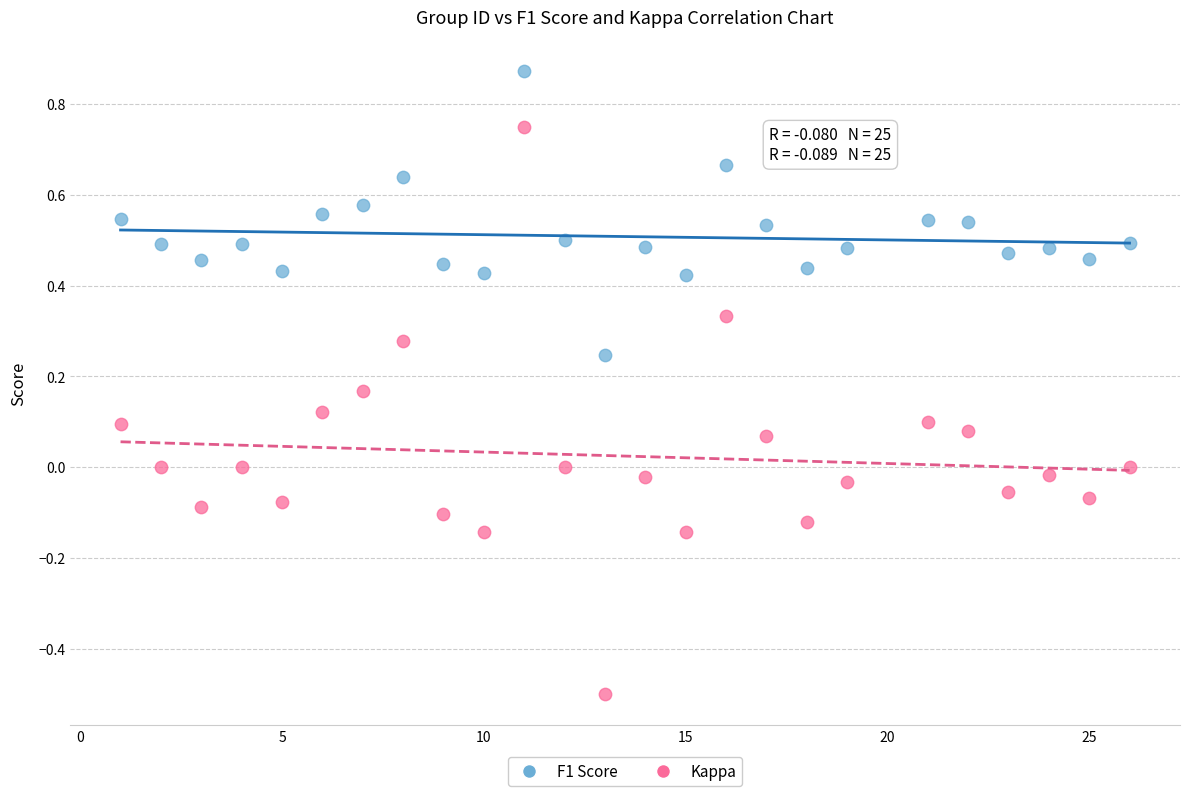

What is the X range (max minus min) for the scatter plot?

25.0